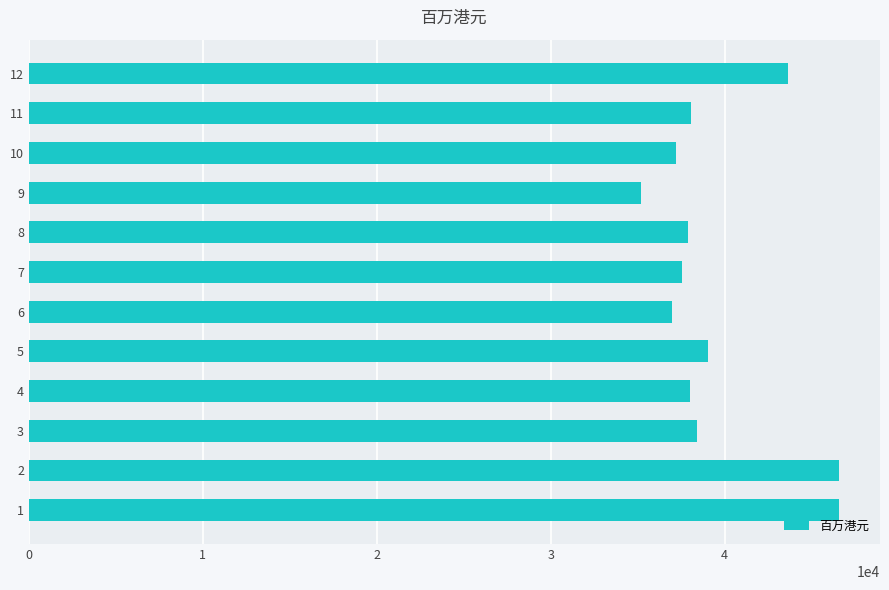

Count the number of categories in the chart.

12